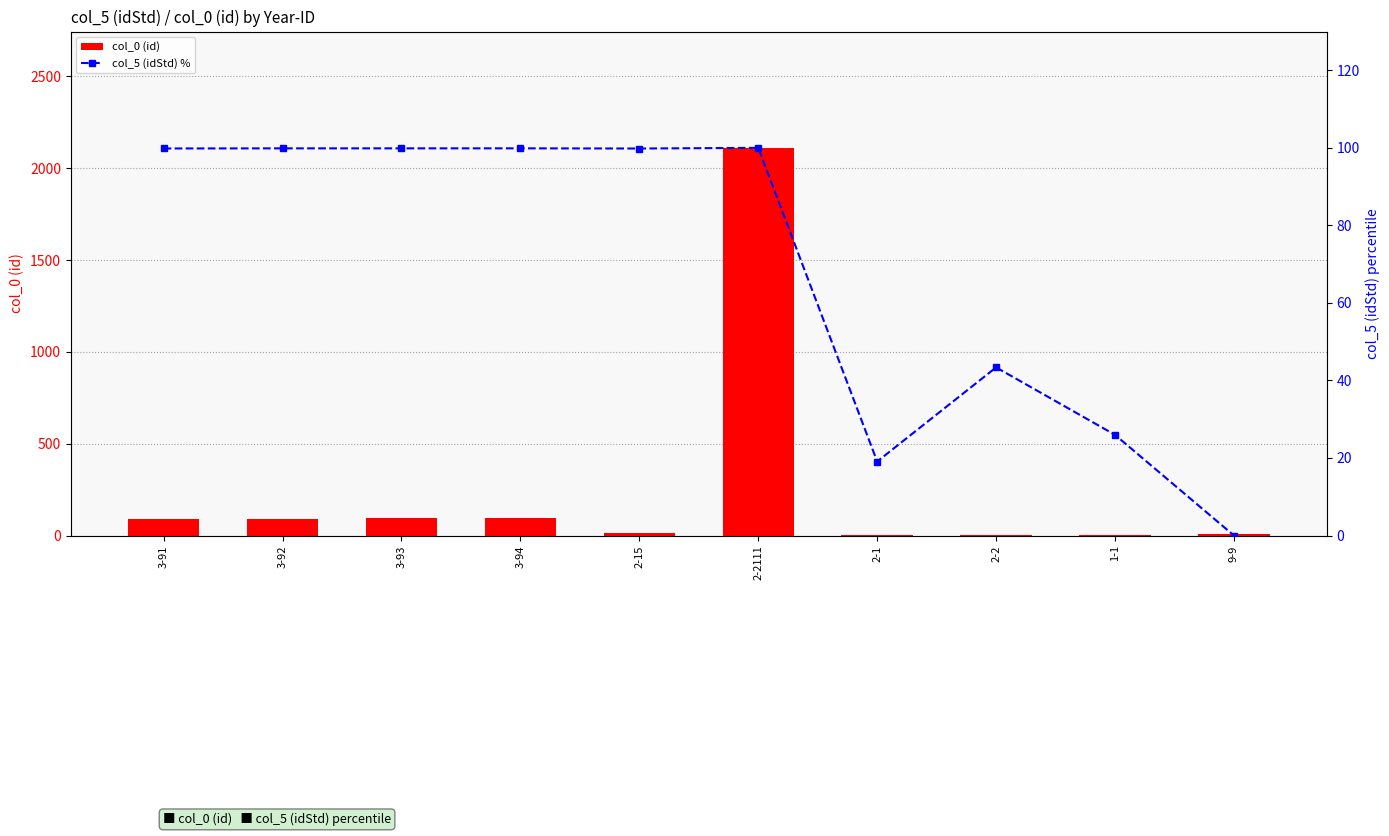

What position from the left is 3-93?

3